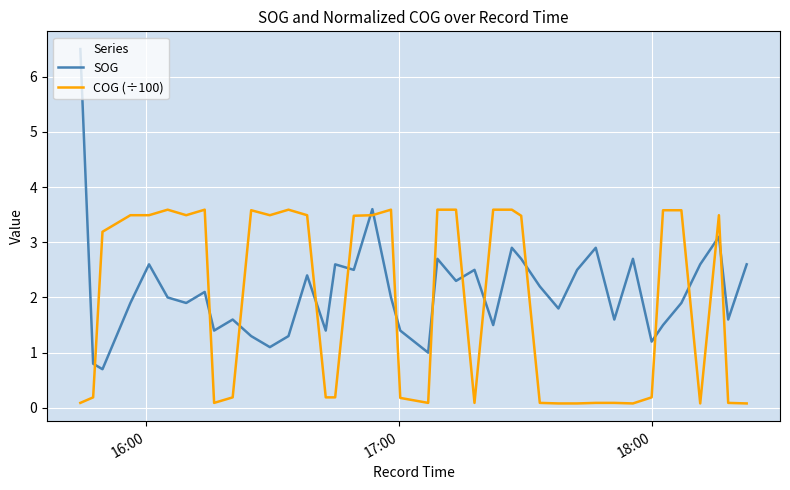

Which series ends up on top after the final intersection of SOG and COG (÷100)?

SOG